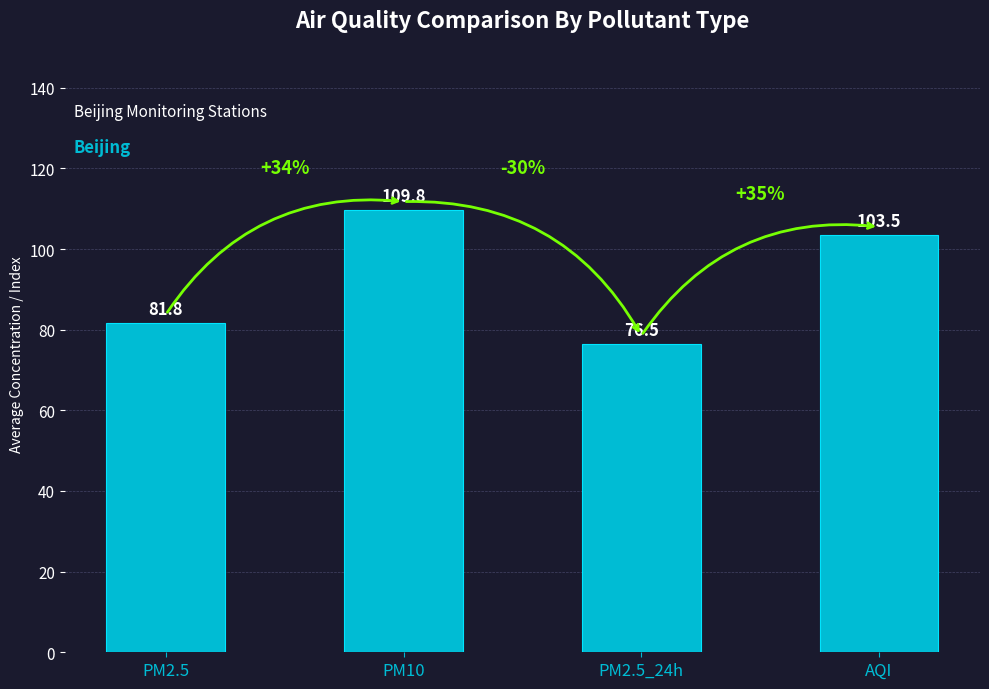

Count the number of values greater than 103.

2